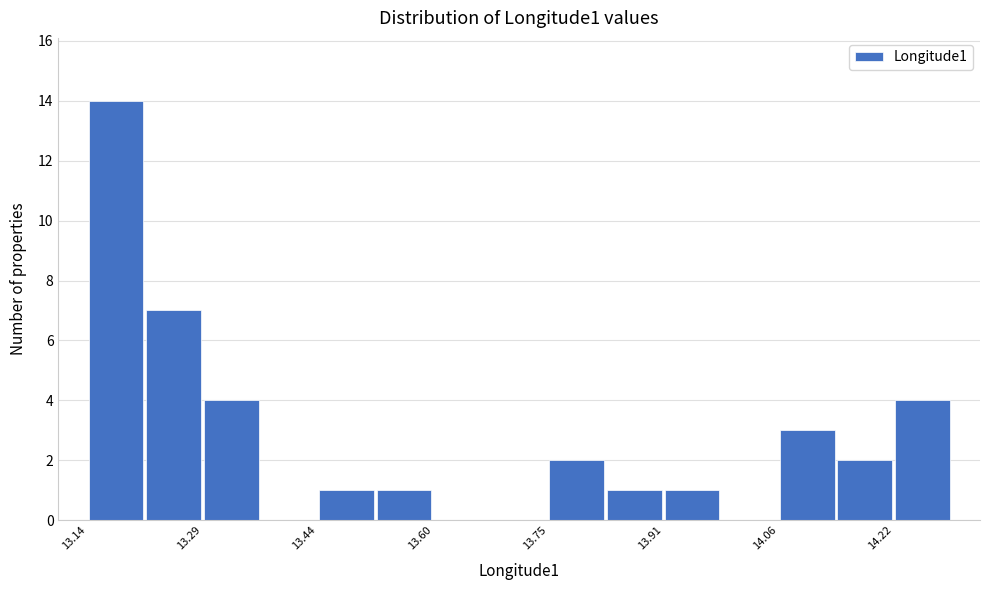

Around what value on the x-axis is the tallest bar? Give the approximate position of its centre, as read against the axis.

13.18